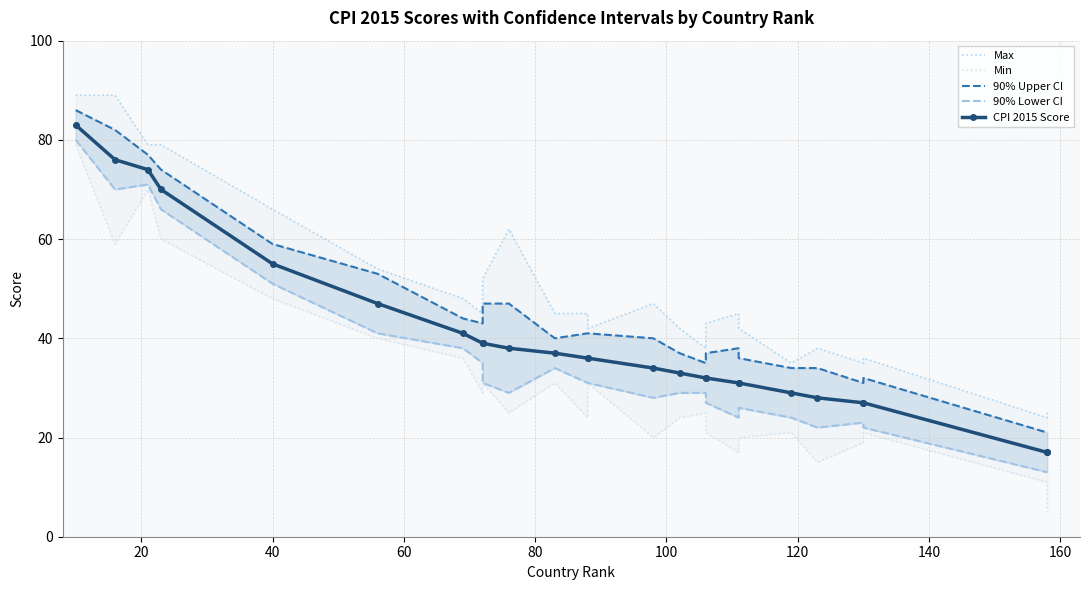

How many interior local valleys does the 90% Upper CI series have?

4